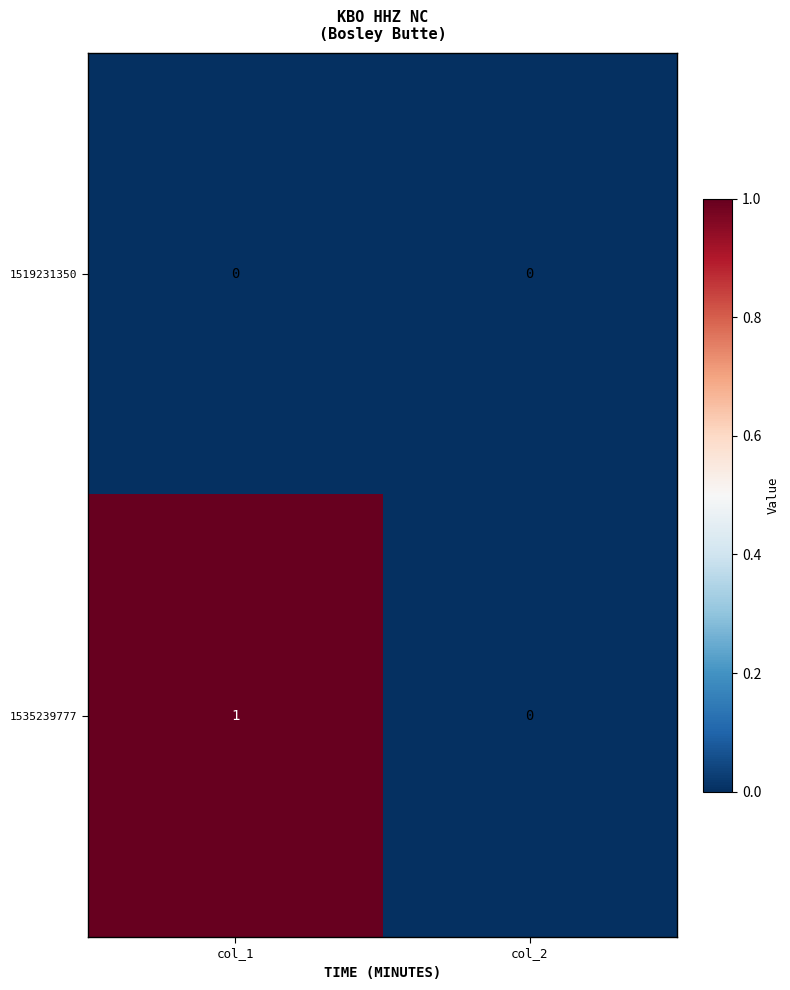

At which label does 1535239777 reach its minimum?

col_2